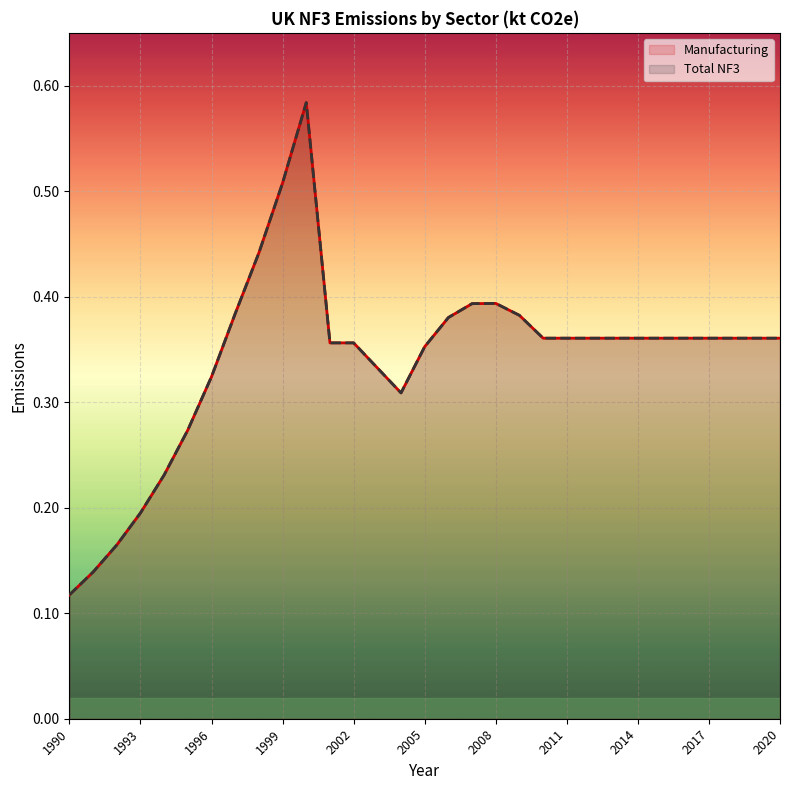

What is the sum of all Total NF3 (line) values?

10.6